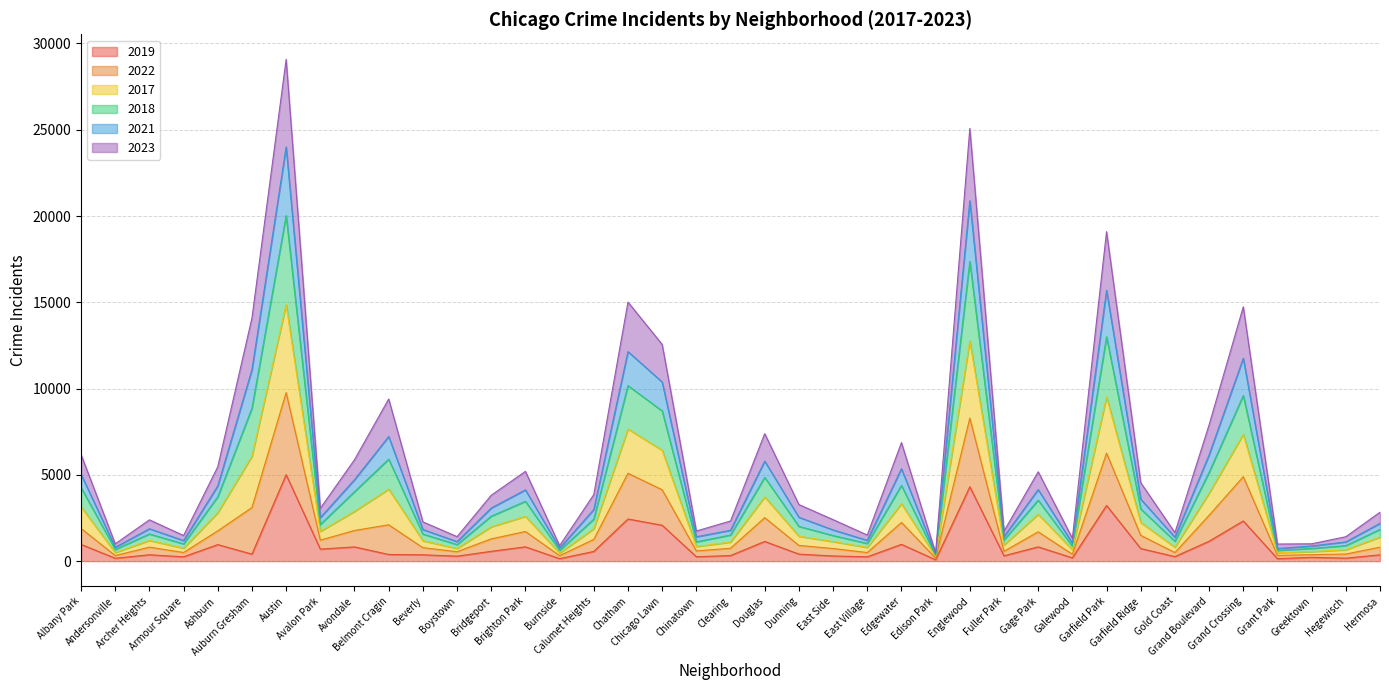

The value of 2021 at Boystown is 733. True or false?

True